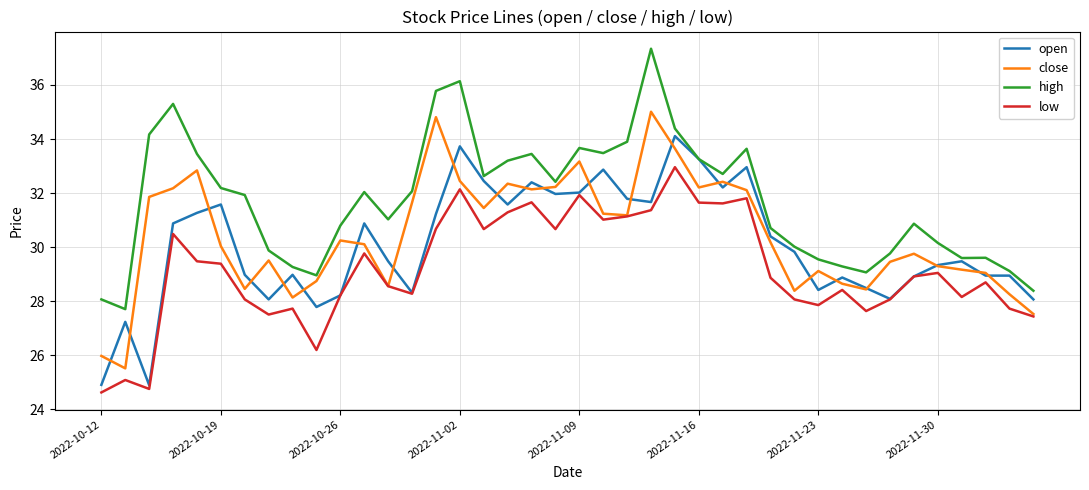

Which series has the largest total across all categories?

high